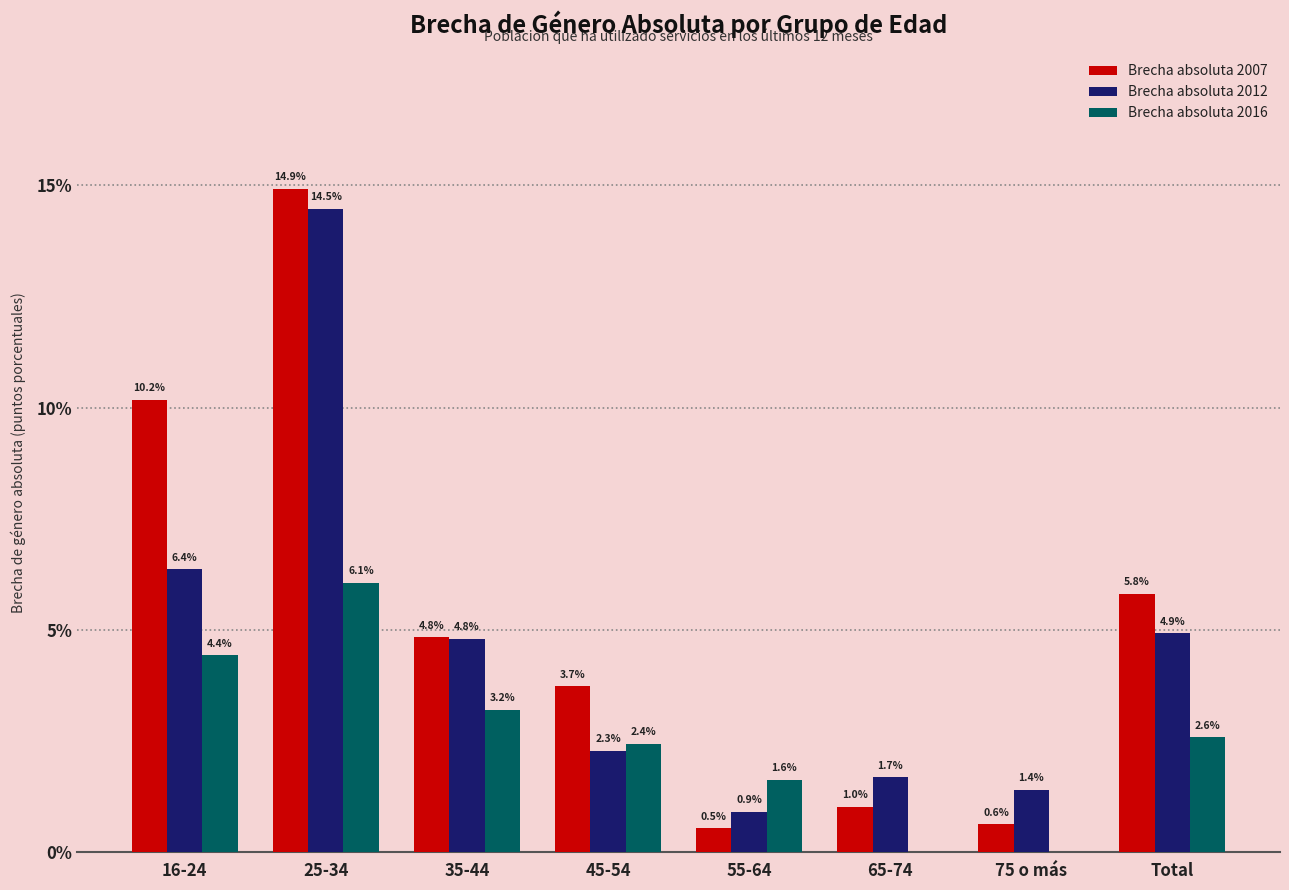

Reading left to right, extract all data points from this chart.

Brecha absoluta 2007: 16-24=10.2	25-34=14.9	35-44=4.8	45-54=3.7	55-64=0.5	65-74=1.0	75 o más=0.6	Total=5.8
Brecha absoluta 2012: 16-24=6.4	25-34=14.5	35-44=4.8	45-54=2.3	55-64=0.9	65-74=1.7	75 o más=1.4	Total=4.9
Brecha absoluta 2016: 16-24=4.4	25-34=6.1	35-44=3.2	45-54=2.4	55-64=1.6	65-74=0.0	75 o más=0.0	Total=2.6